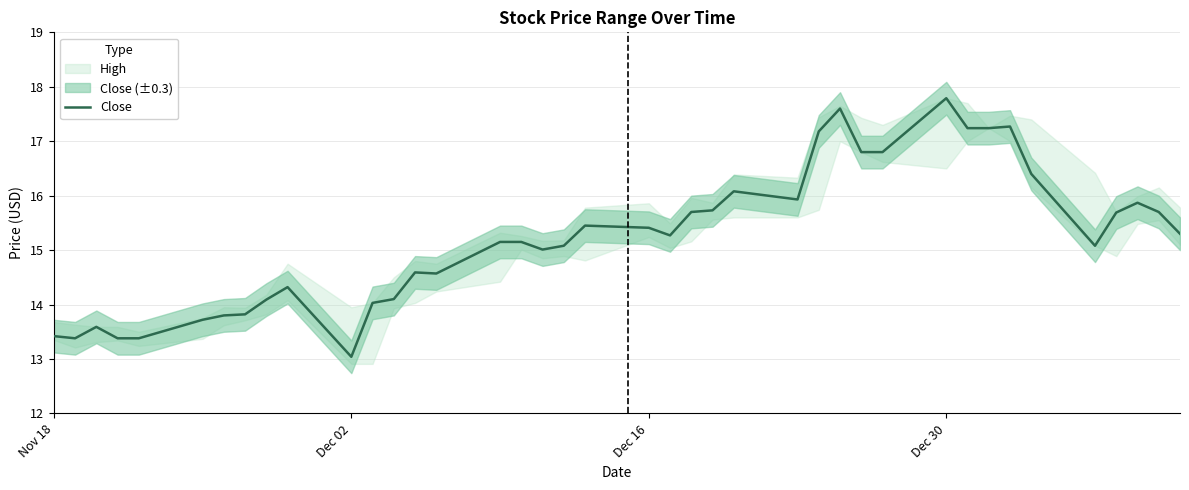

What is the highest value of the Close series?

17.8